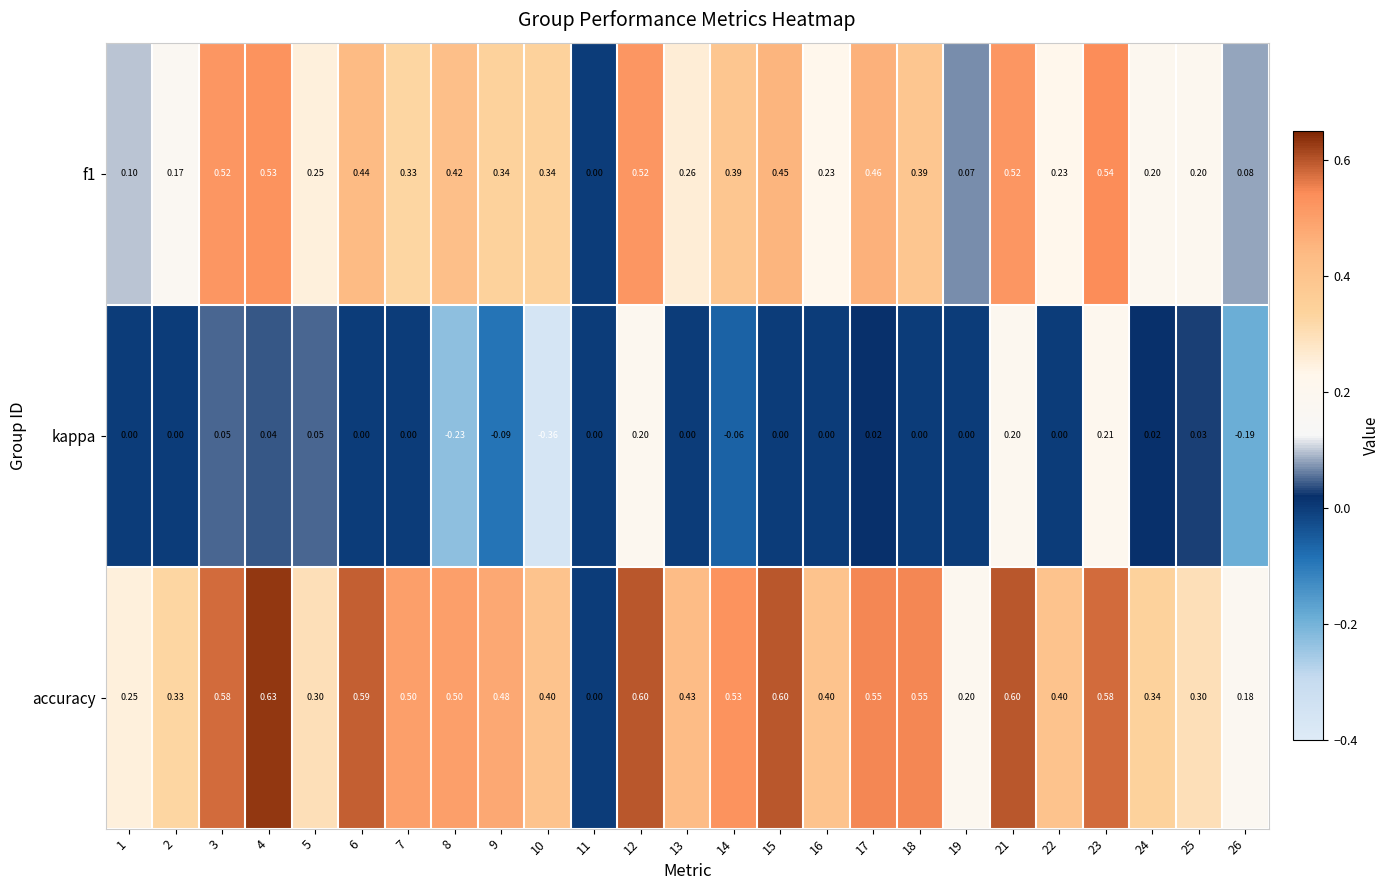

Which series has the largest range (max minus min)?

accuracy